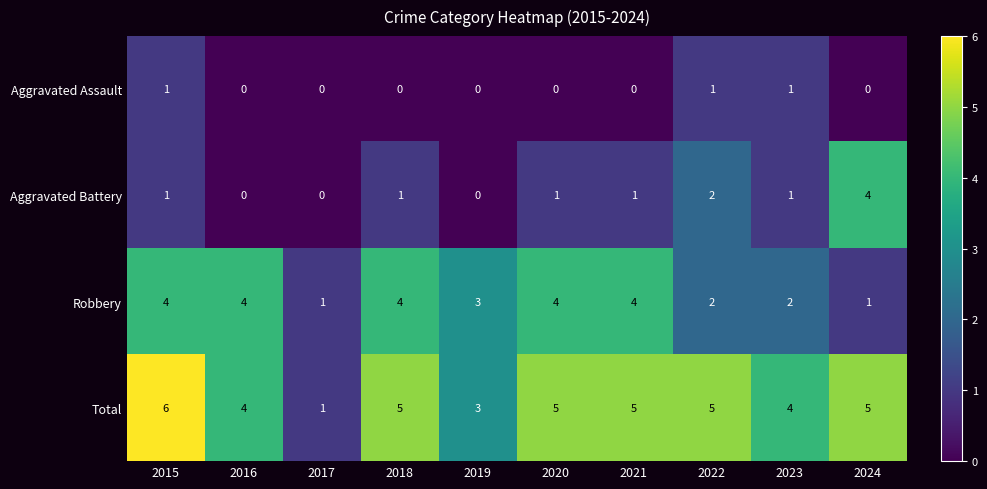

How many Total values are between 4 and 5?

7